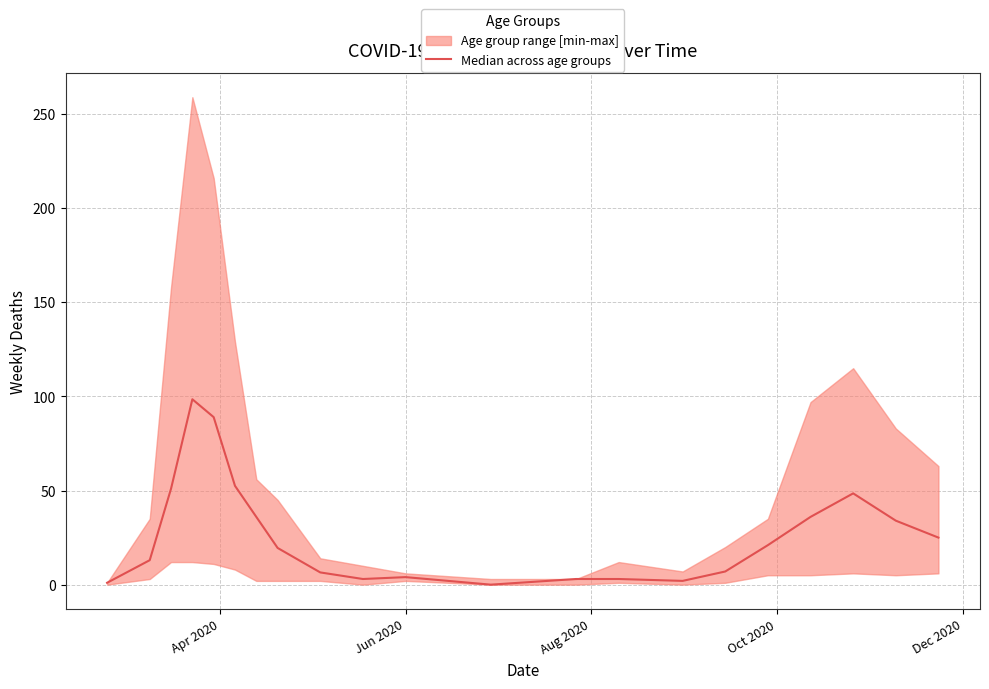

What is the value of the 6th point from the left?

52.5